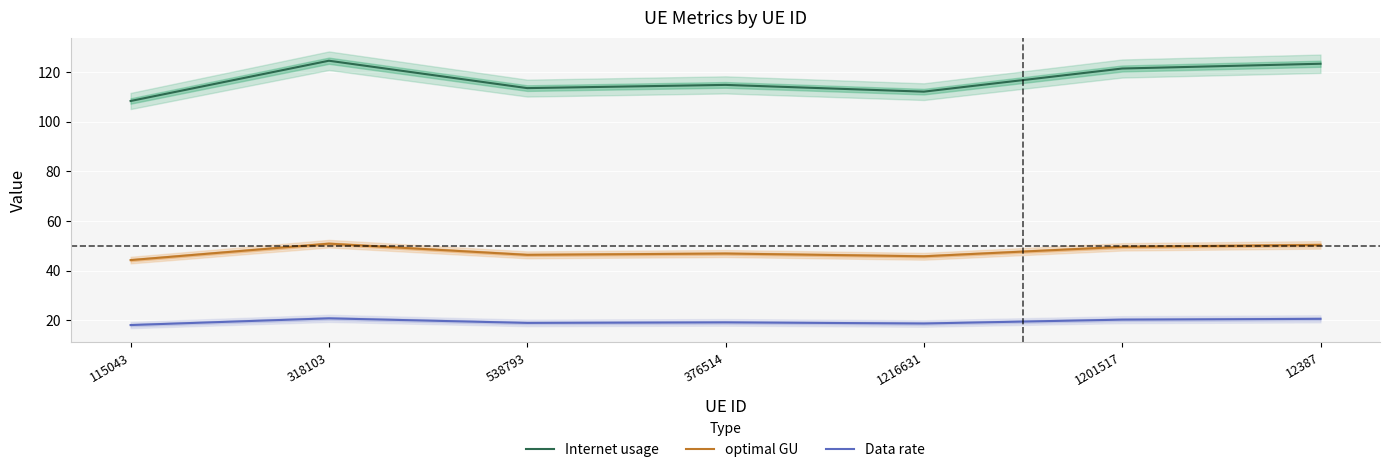

What is the greatest value displayed?

124.6